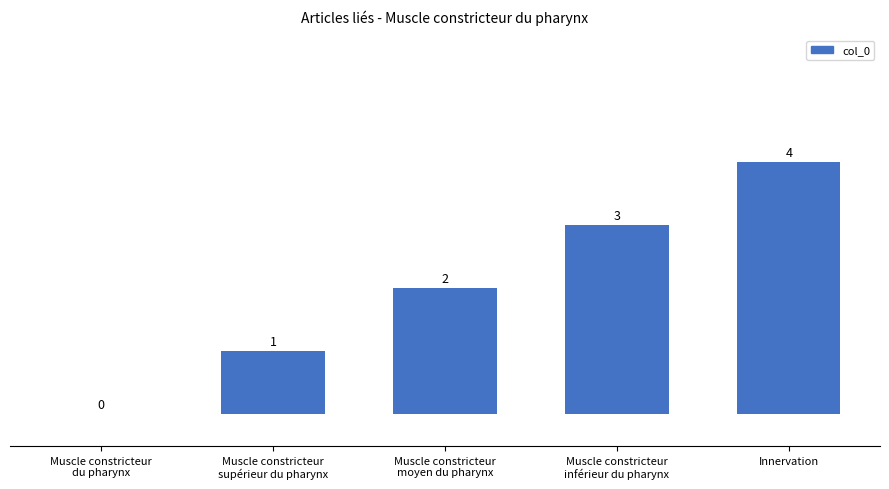

What is the change in value from Muscle constricteur
moyen du pharynx to Muscle constricteur
inférieur du pharynx?

+1